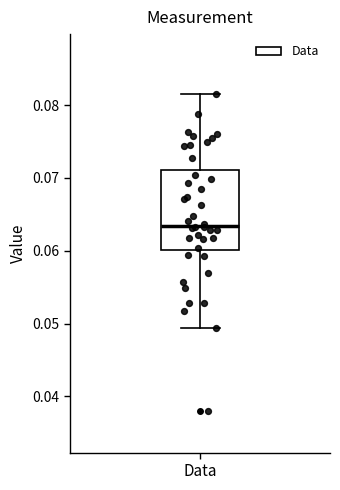

Where does the lower whisker of the box for Data end on the y-axis? The values are not printed on the chart, so give them approximately, as read against the axis.

0.049